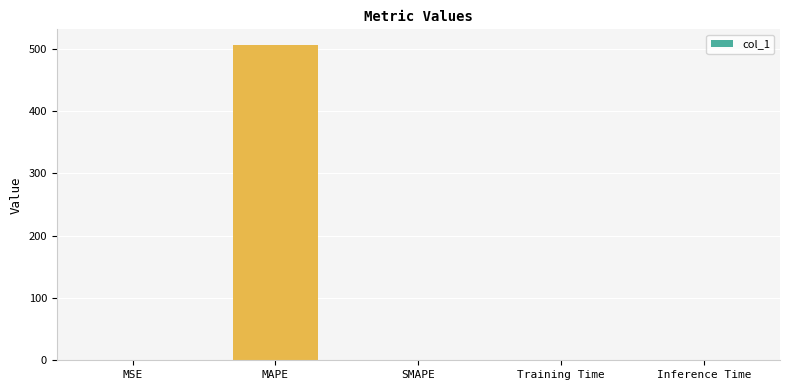

True or false: the data shows 152.8 at SMAPE.

False